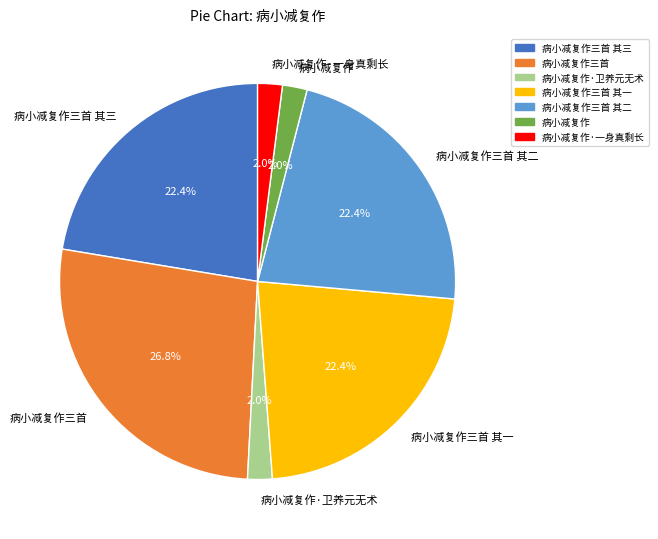

What is the largest slice in the pie chart?

病小减复作三首